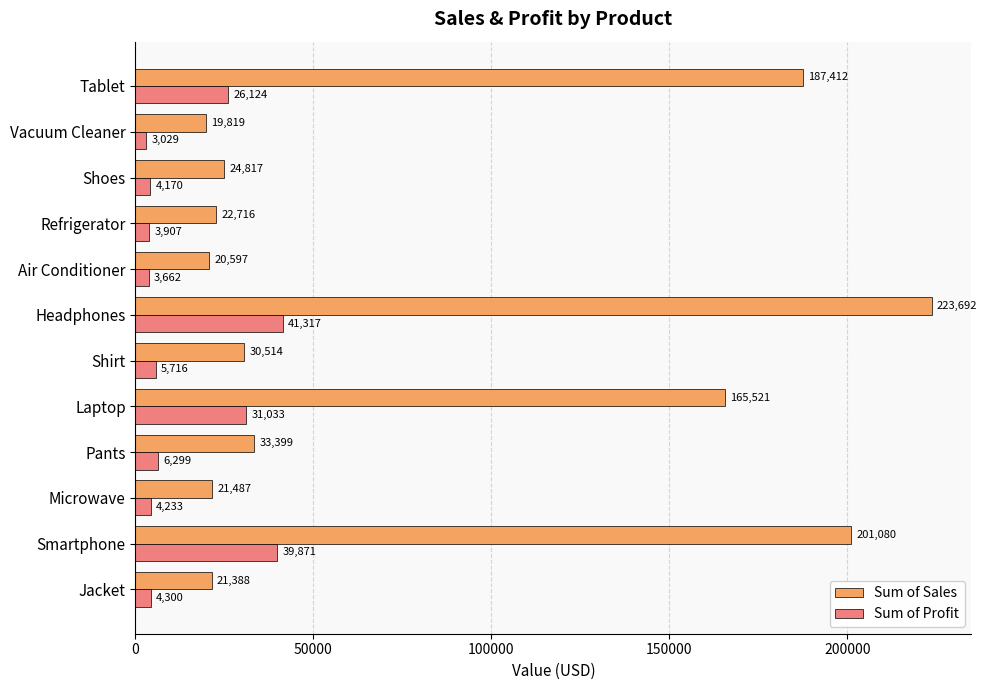

Count the number of categories in the chart.

12